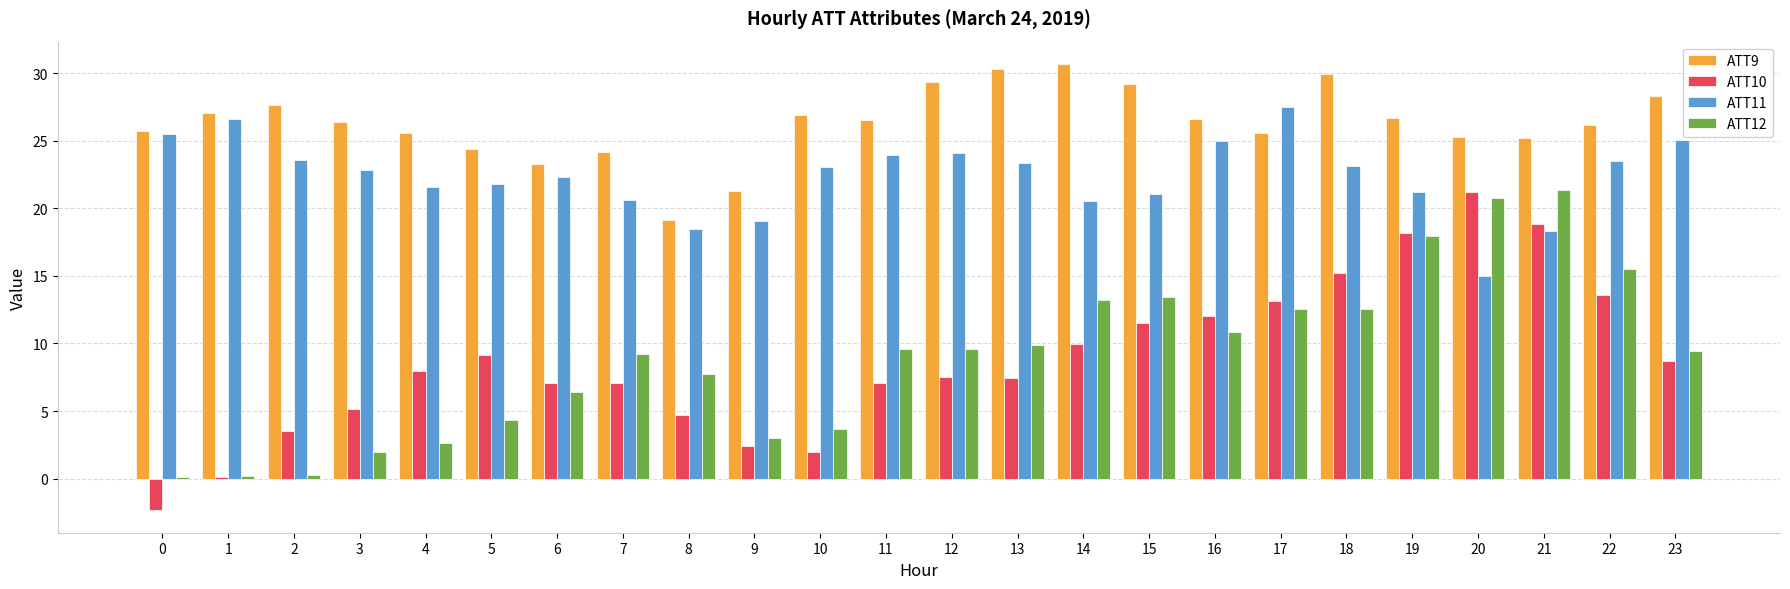

Which series has the largest range (max minus min)?

ATT10